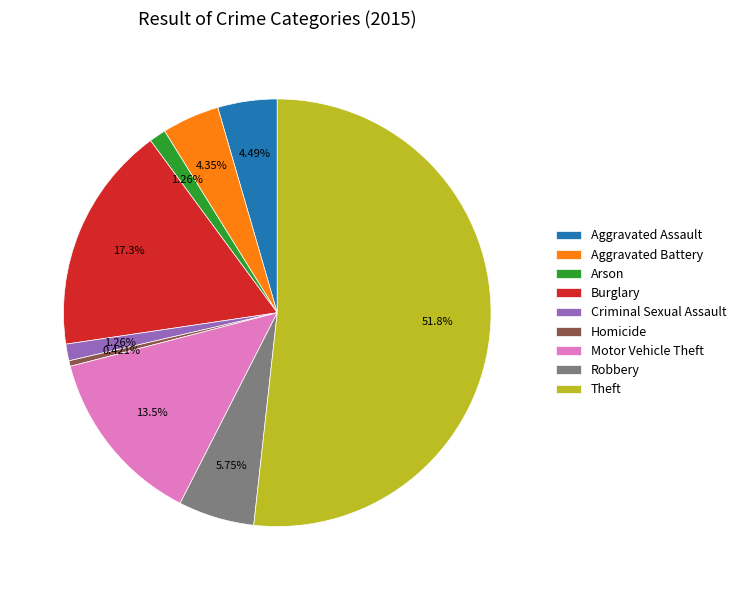

Which category has the smallest portion of the pie?

Homicide